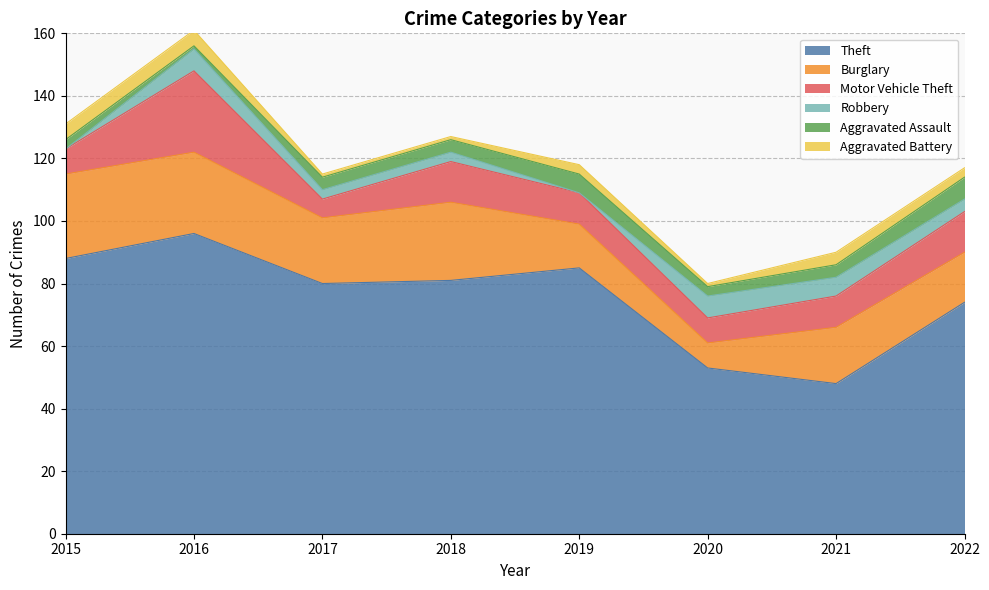

How many lines are shown in the chart?

6